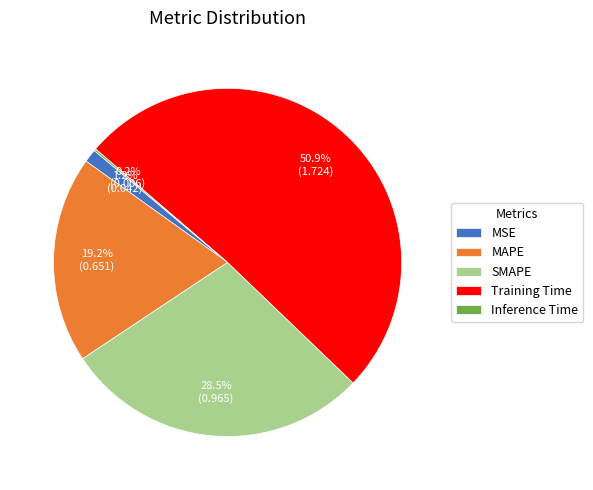

Which category has the biggest portion of the pie?

Training Time